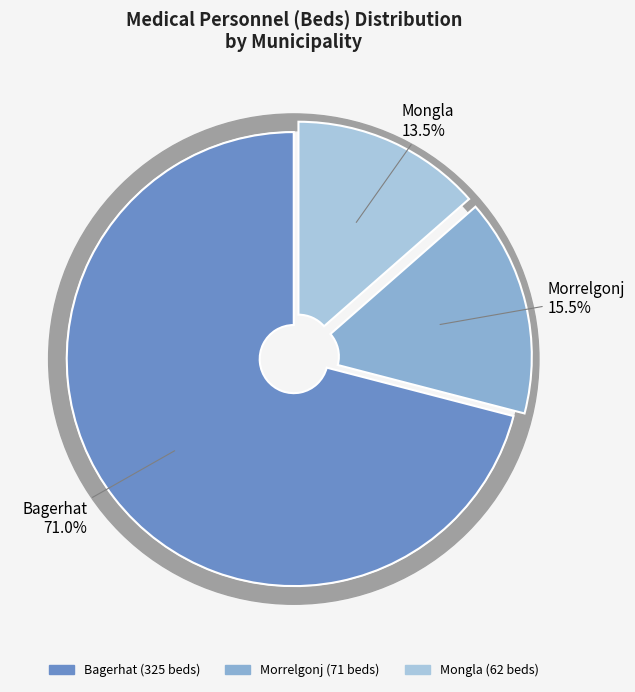

Is there any slice that represents more than half of the pie?

Yes